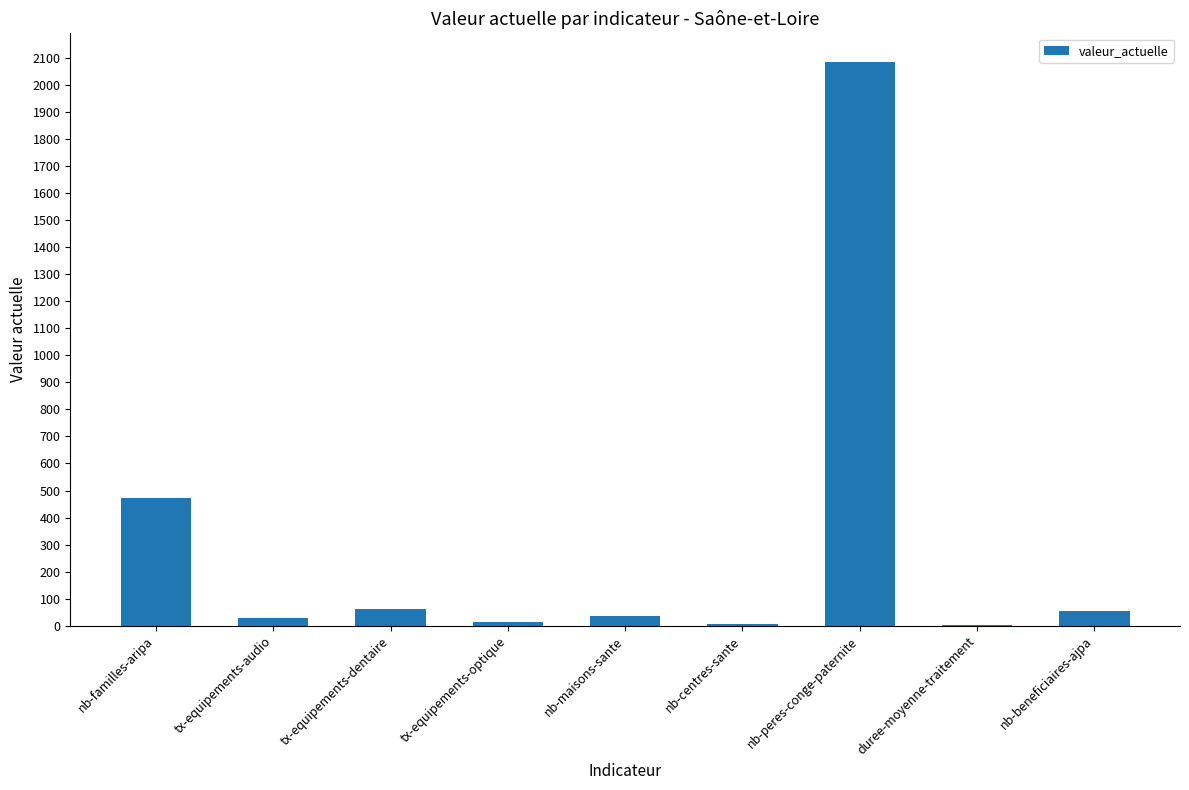

Does the chart contain stacked bars?

No